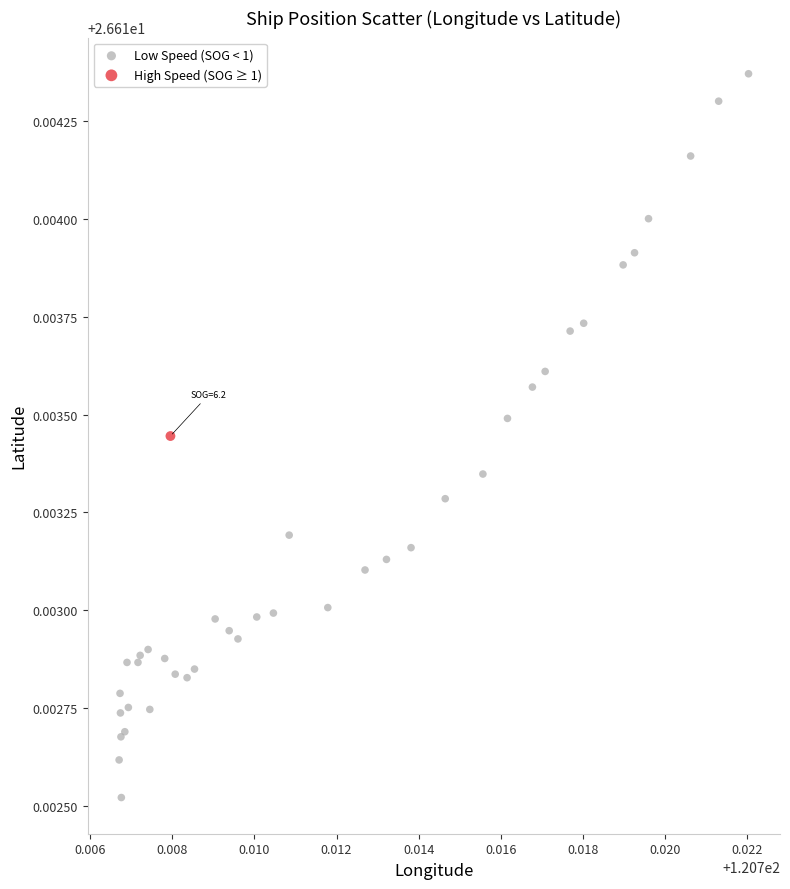

What are all the series names shown in the legend?

Low Speed (SOG < 1), High Speed (SOG ≥ 1)